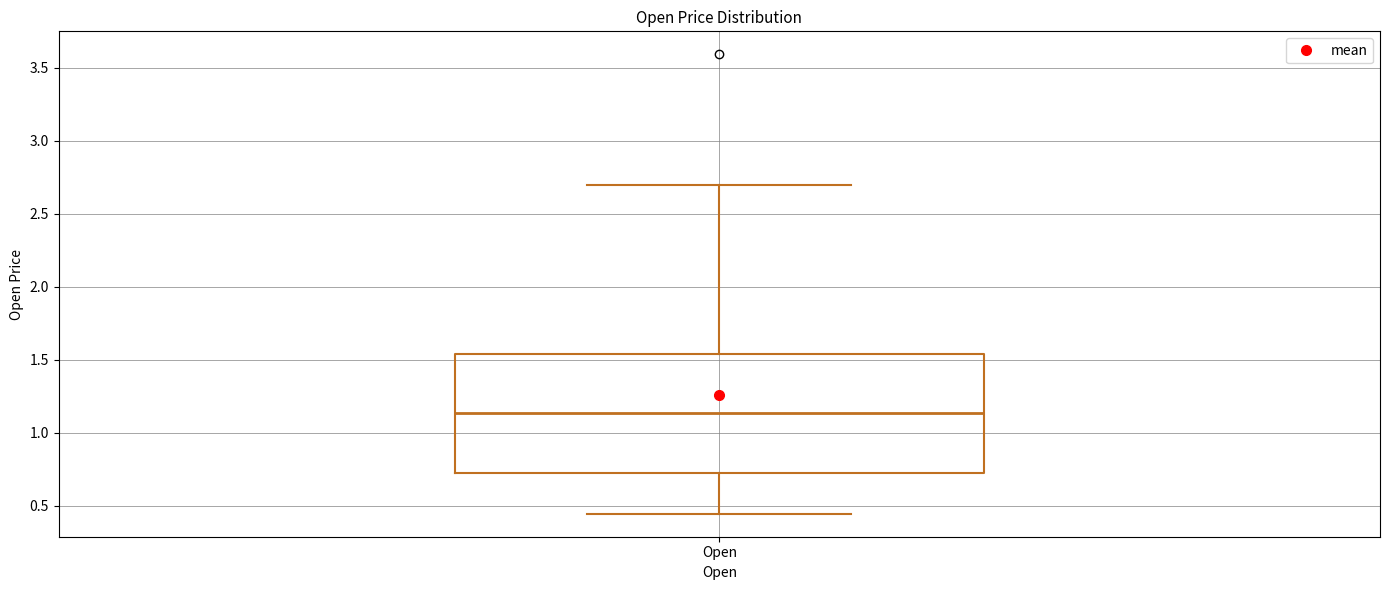

Transcribe this box plot: give where the median line is, the range the box spans, and where the two whiskers end, as read against the y-axis. The values are not printed on the chart, so give them approximately, as read against the axis.

median 1.15, box 0.75 to 1.55, whiskers 0.45 to 2.70